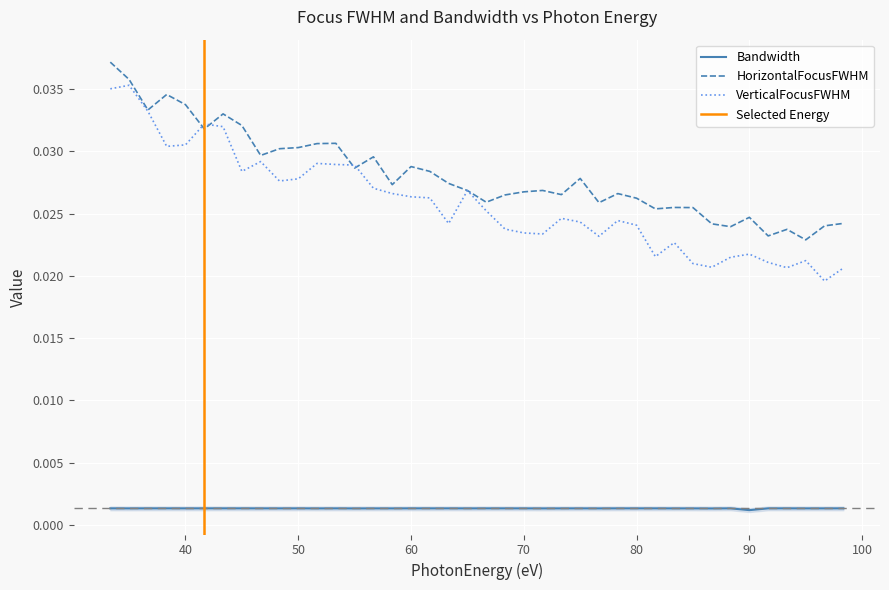

At which category is the sum across all series the highest?

33.333333333333336